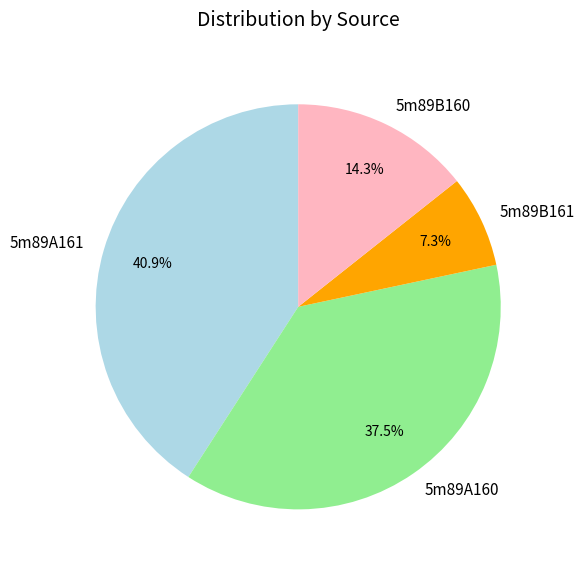

What portion of the pie excludes 5m89B161?

92.7%